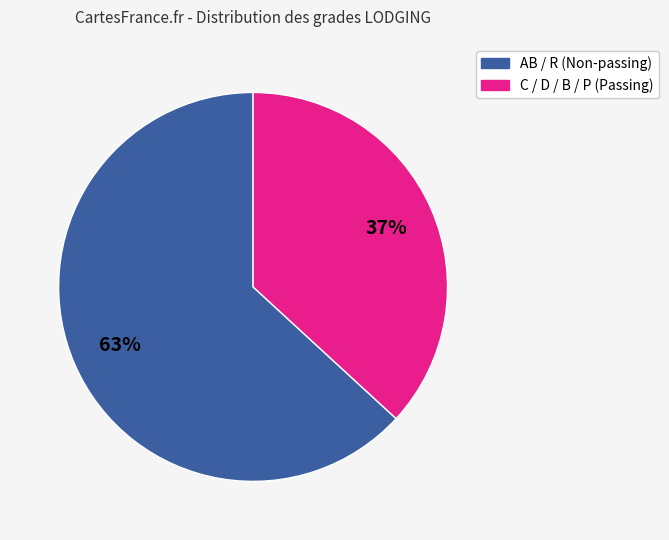

How many slices are in this pie chart?

2